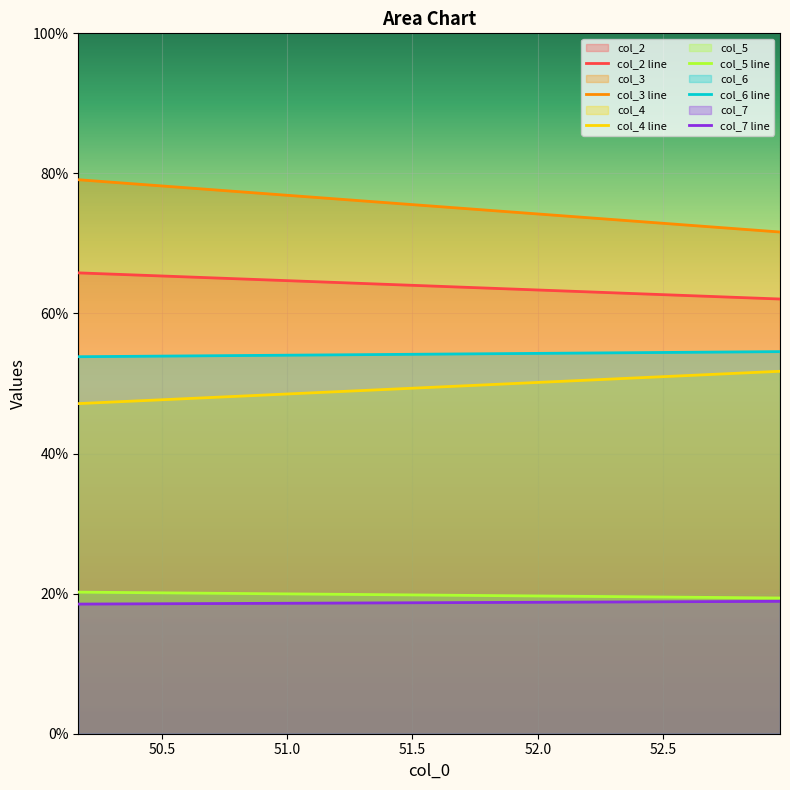

What is the value of the col_3 point at the 1st from the left?

79.1